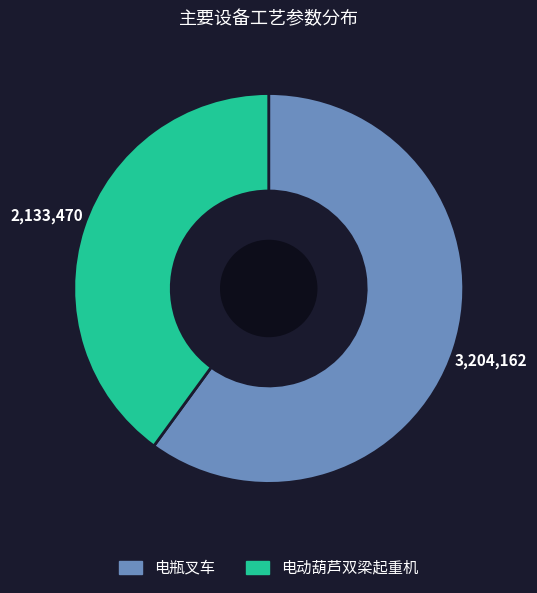

Count the number of slices in the pie.

2